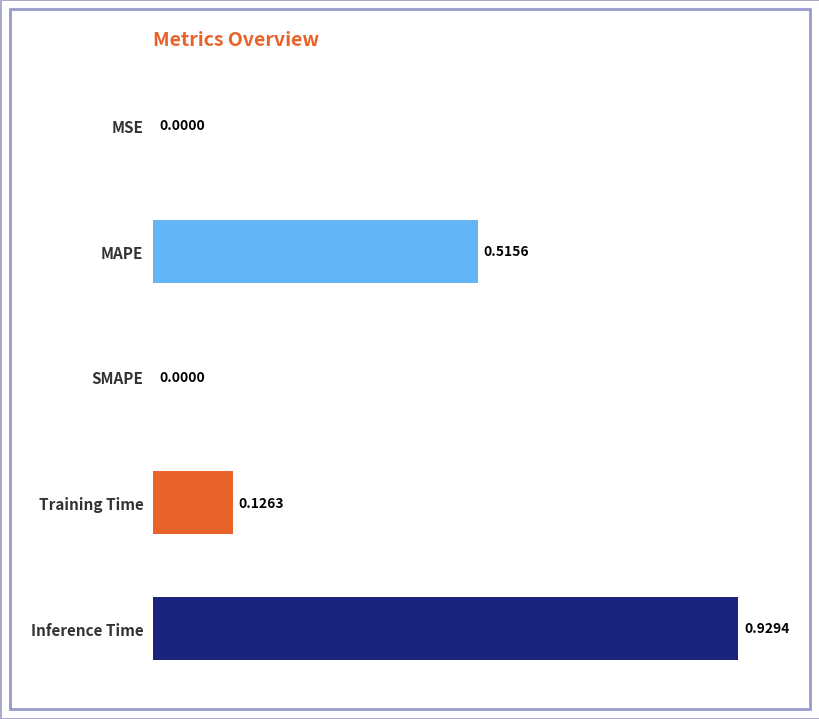

What is the sum of all values?

1.6